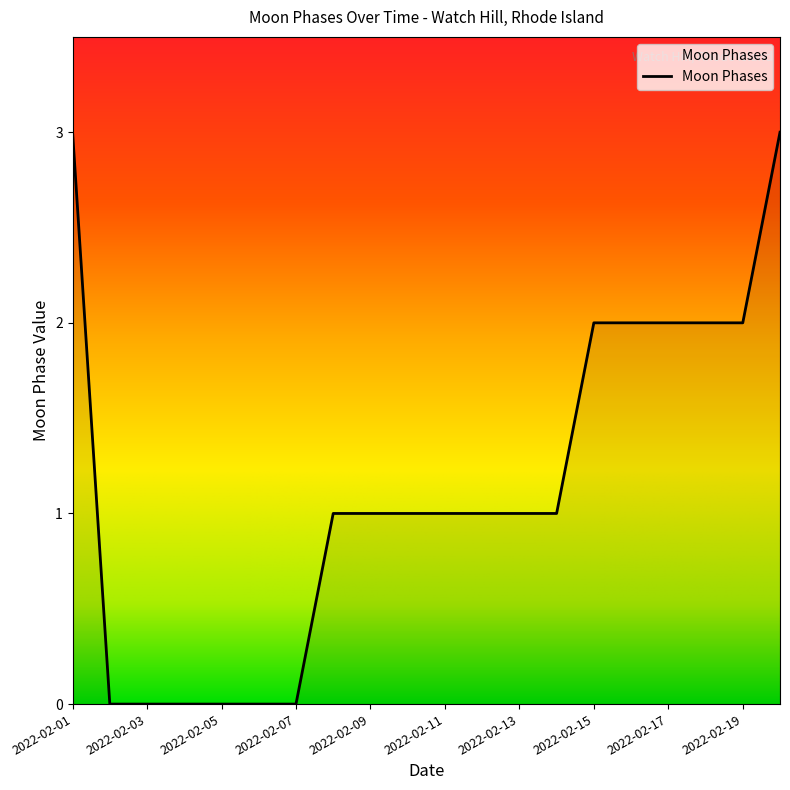

What is the greatest value displayed?

3